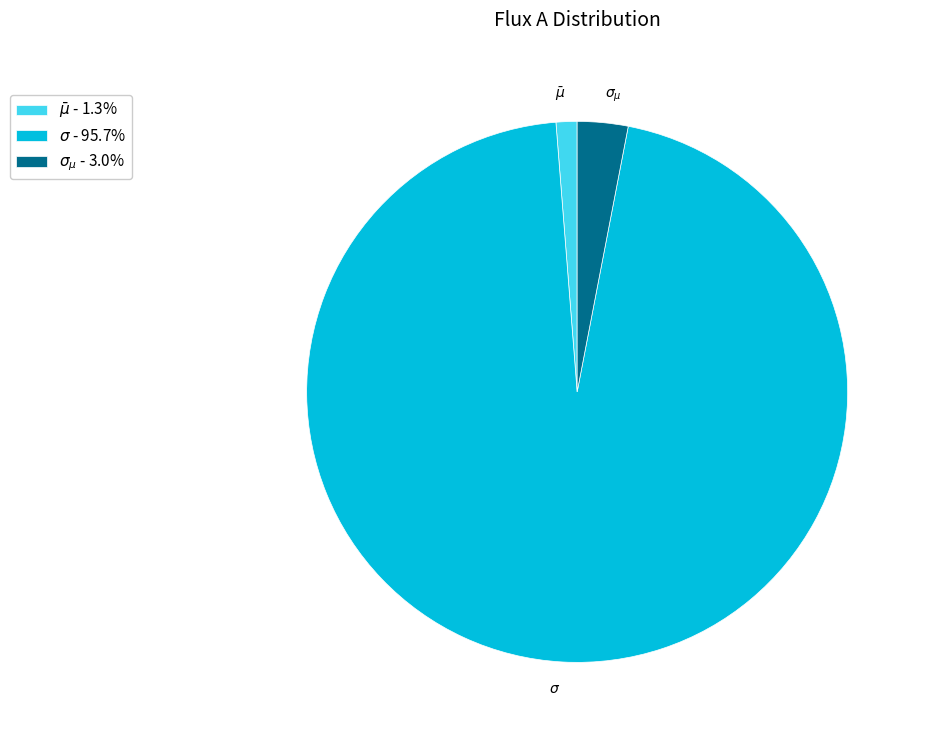

Is it true that $\sigma$ is 88% of the pie?

False